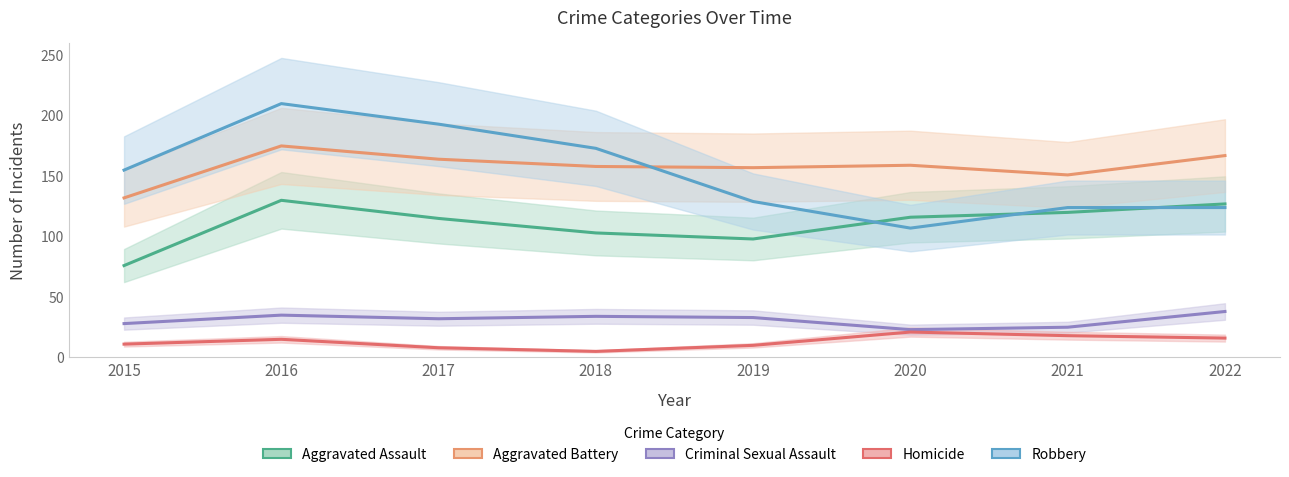

List the labels in order of Aggravated Battery value, largest first.

2016, 2022, 2017, 2020, 2018, 2019, 2021, 2015